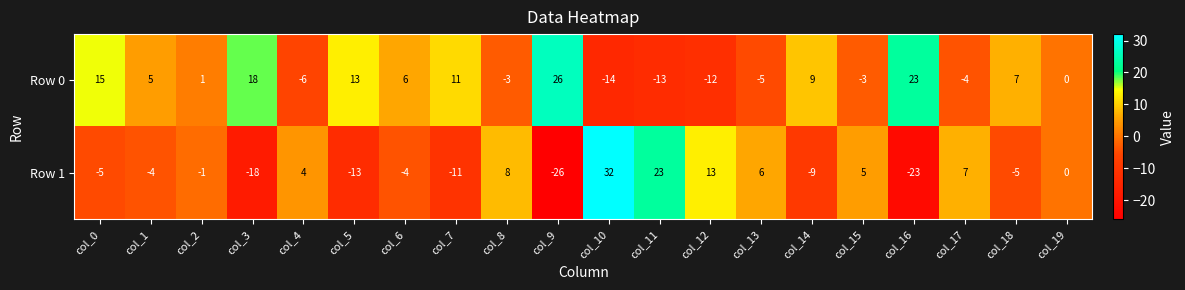

What is the spread (max minus min) of values at col_7?

22